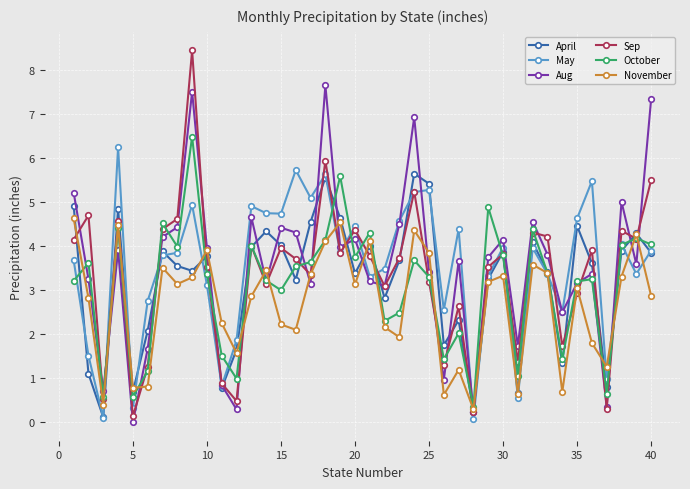

Which series has the widest spread of values?

Sep